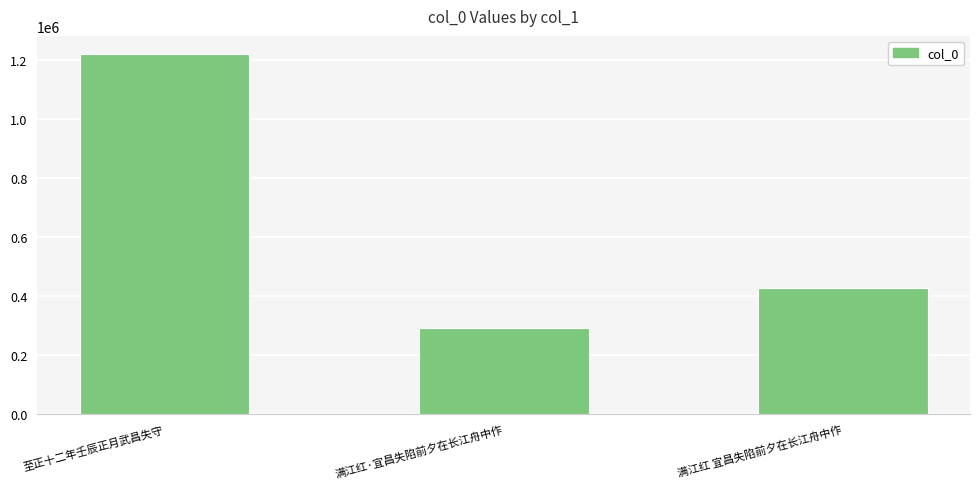

Reading left to right, what are all the values shown in this chart?

1220842	290924	427461